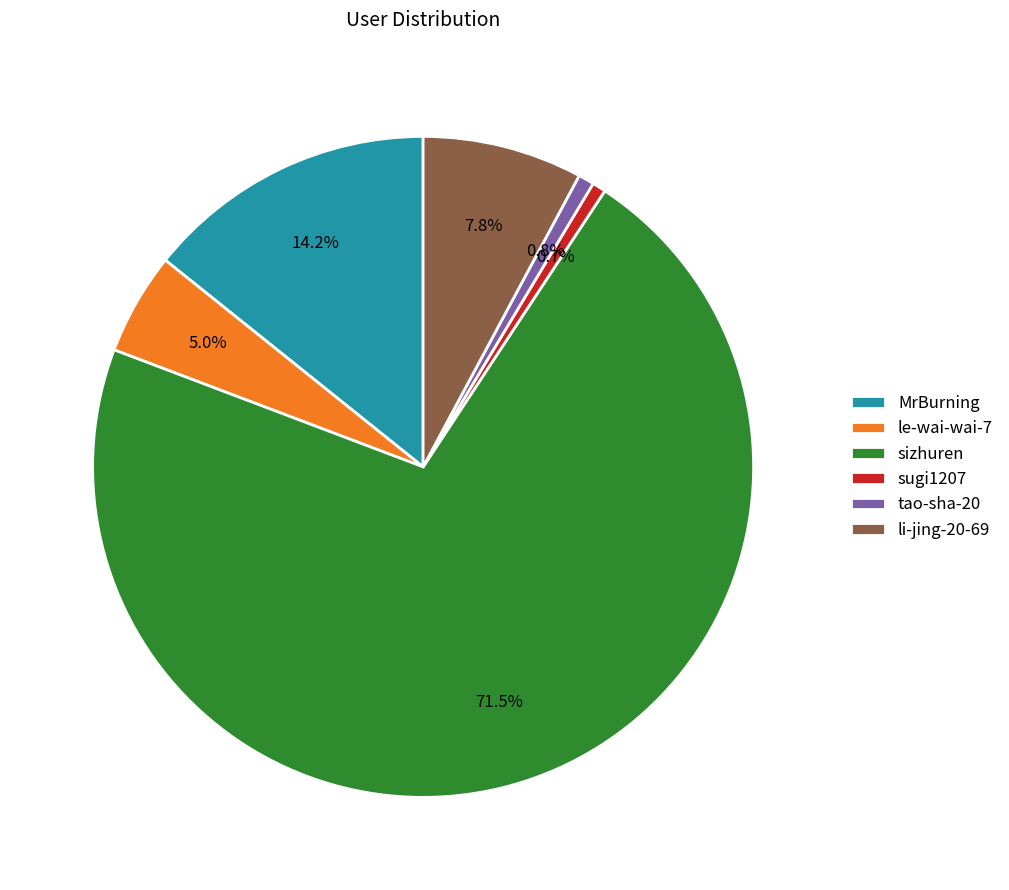

Which slice is the largest?

sizhuren